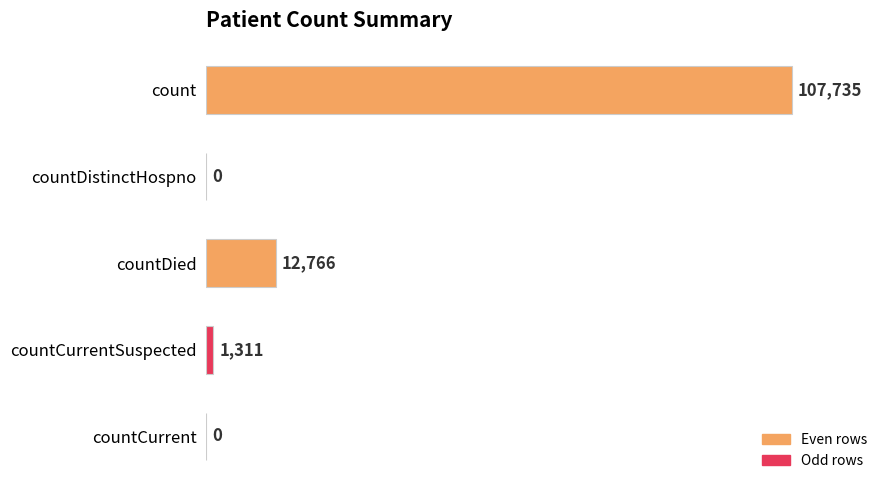

How many values are above zero?

3